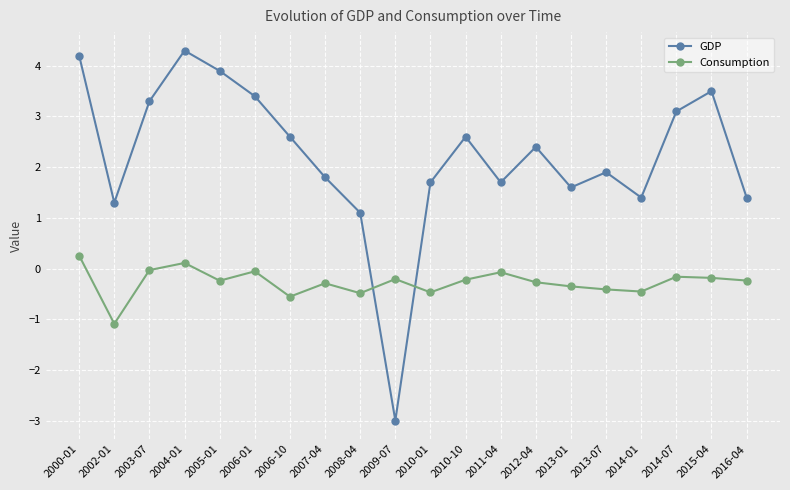

At which label is GDP closest to 0?

2008-04